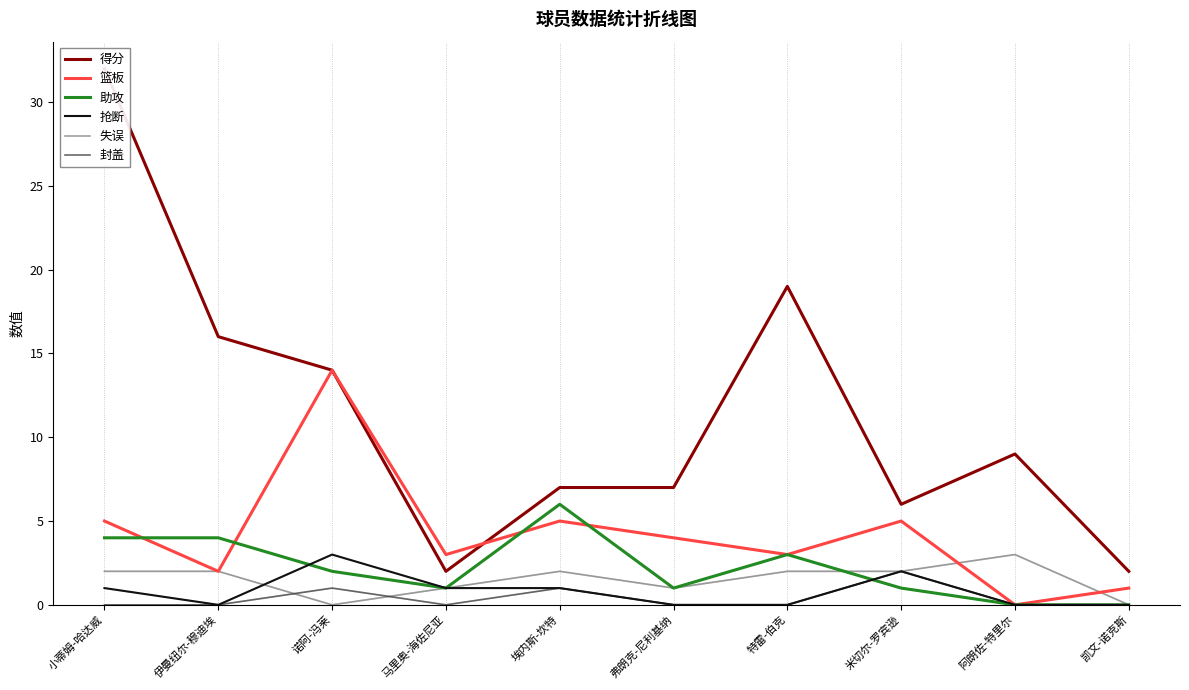

After their last crossing, which series has the higher values: 失误 or 封盖?

封盖